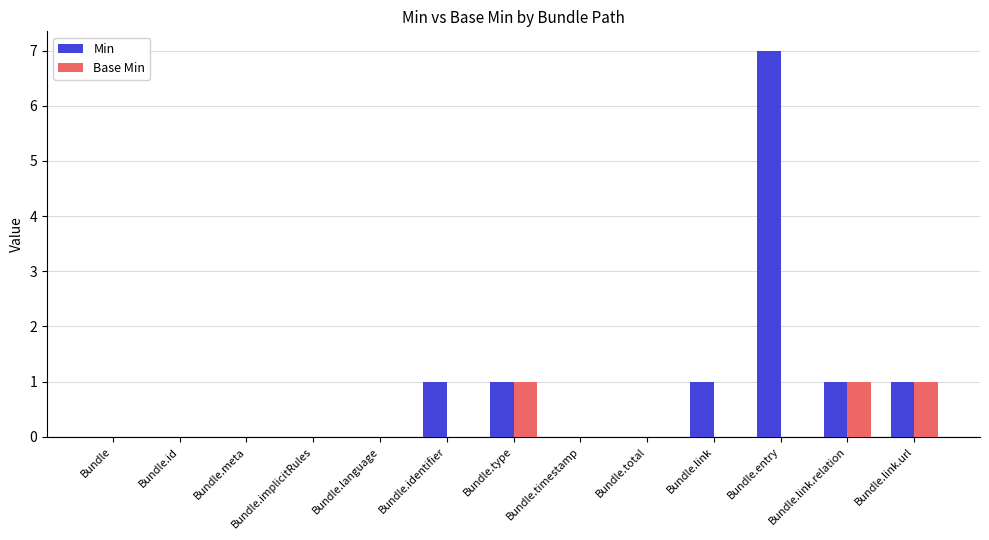

The Min series shows 1 at Bundle.identifier. True or false?

True